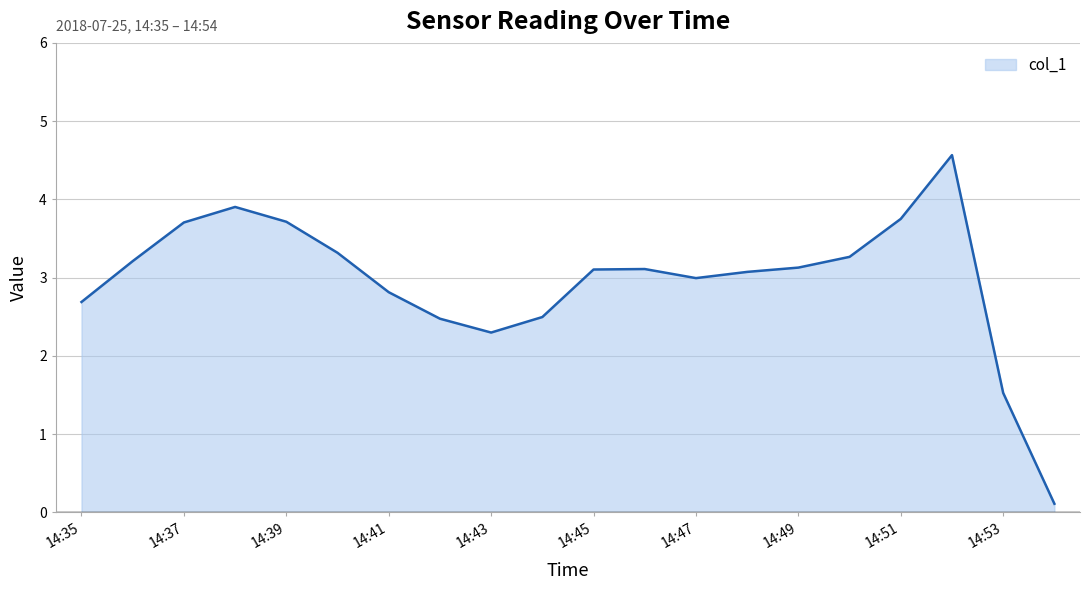

What is the average value?

3.0